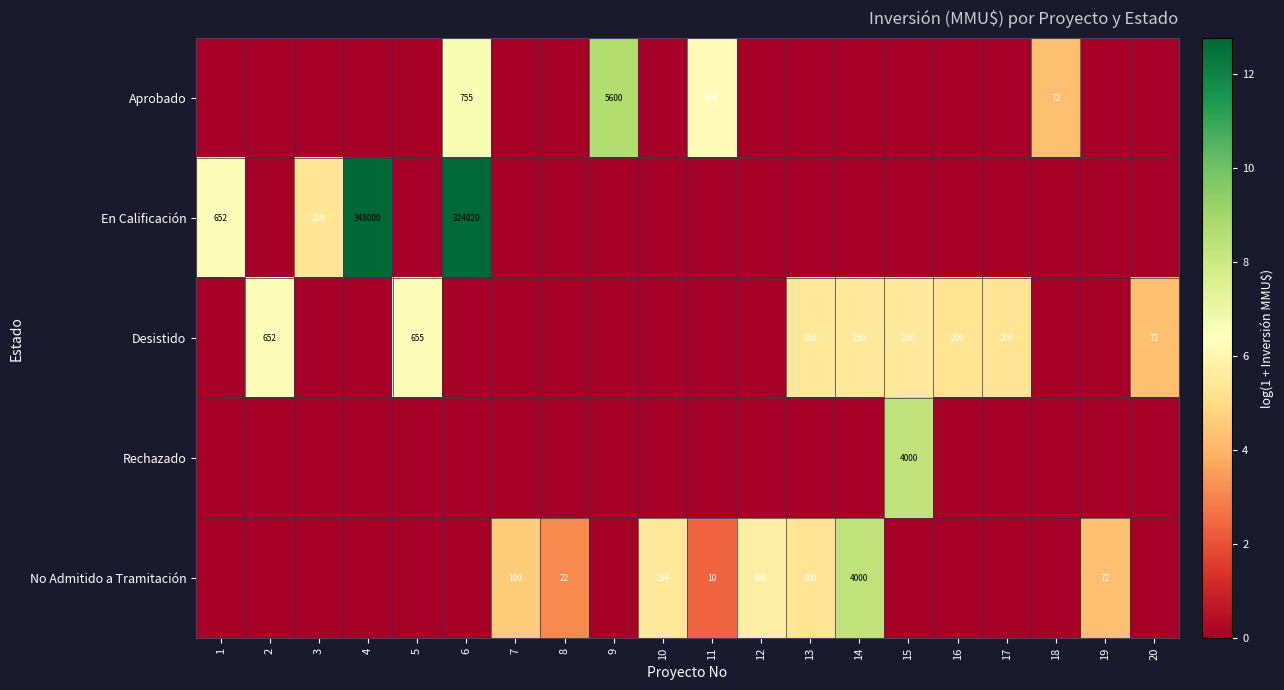

Which series has the largest range (max minus min)?

En Calificación